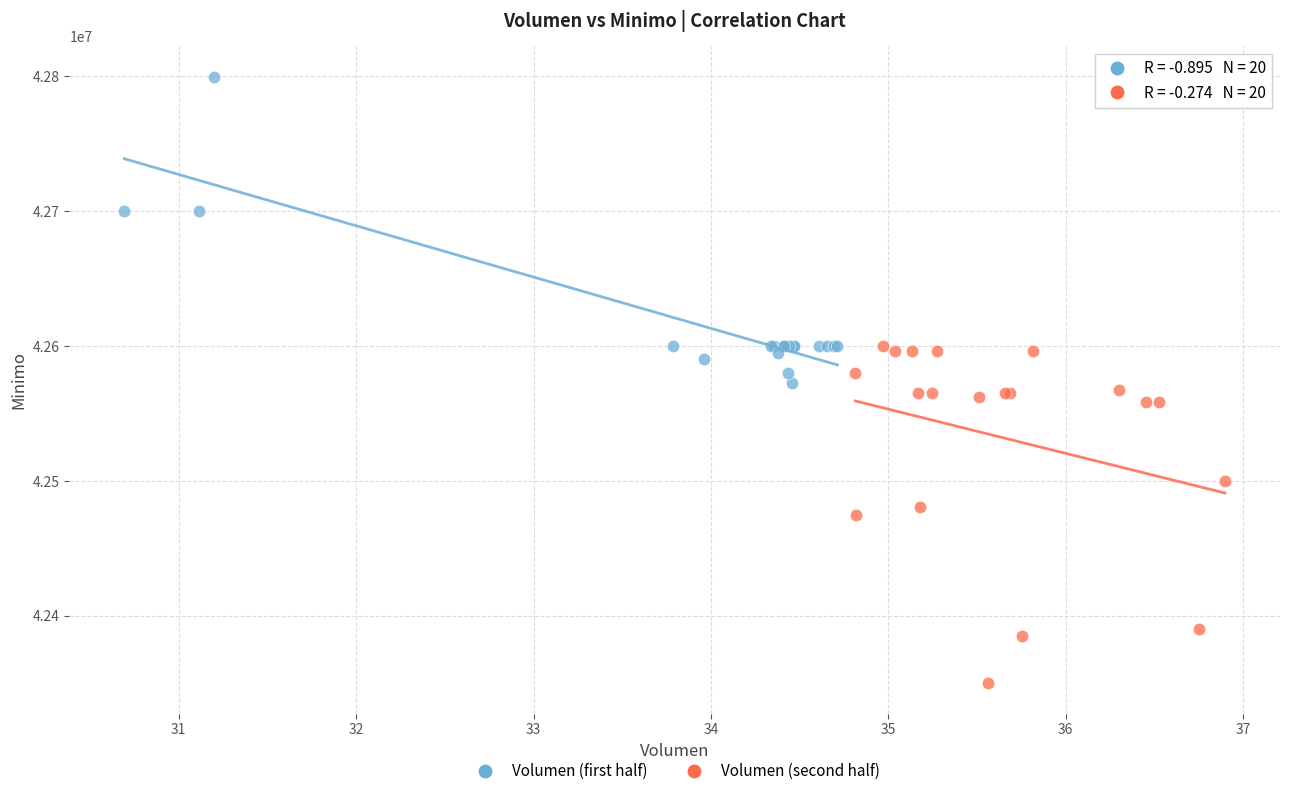

What are all the series names shown in the legend?

Volumen (first half), Volumen (second half)